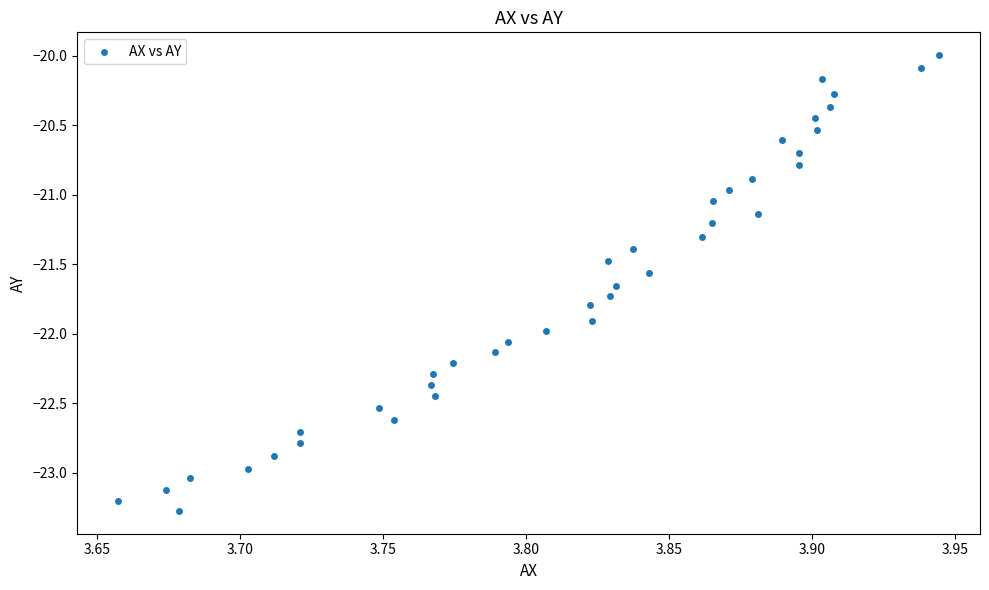

What is the range of Y values (max minus min)?

3.3